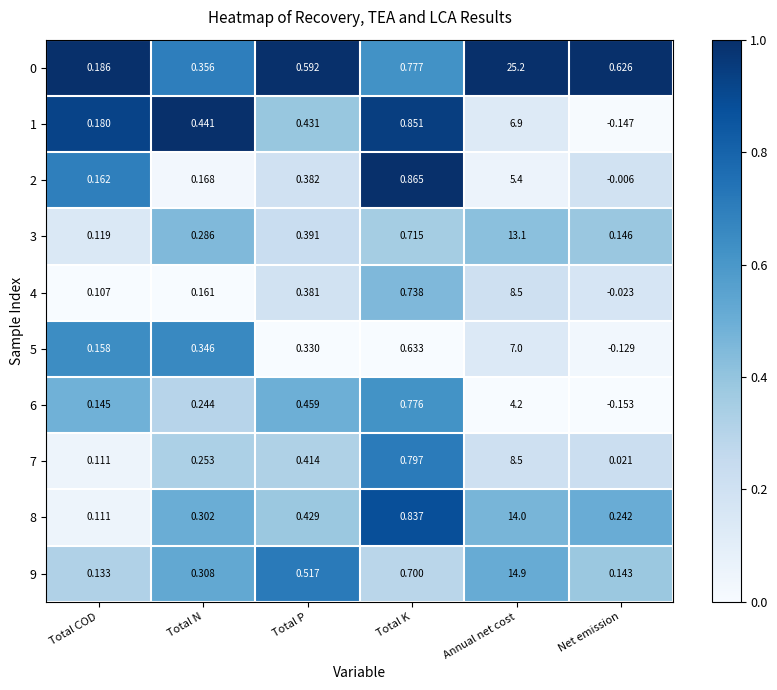

List the labels in order of 1 value, largest first.

Annual net cost, Total K, Total N, Total P, Total COD, Net emission